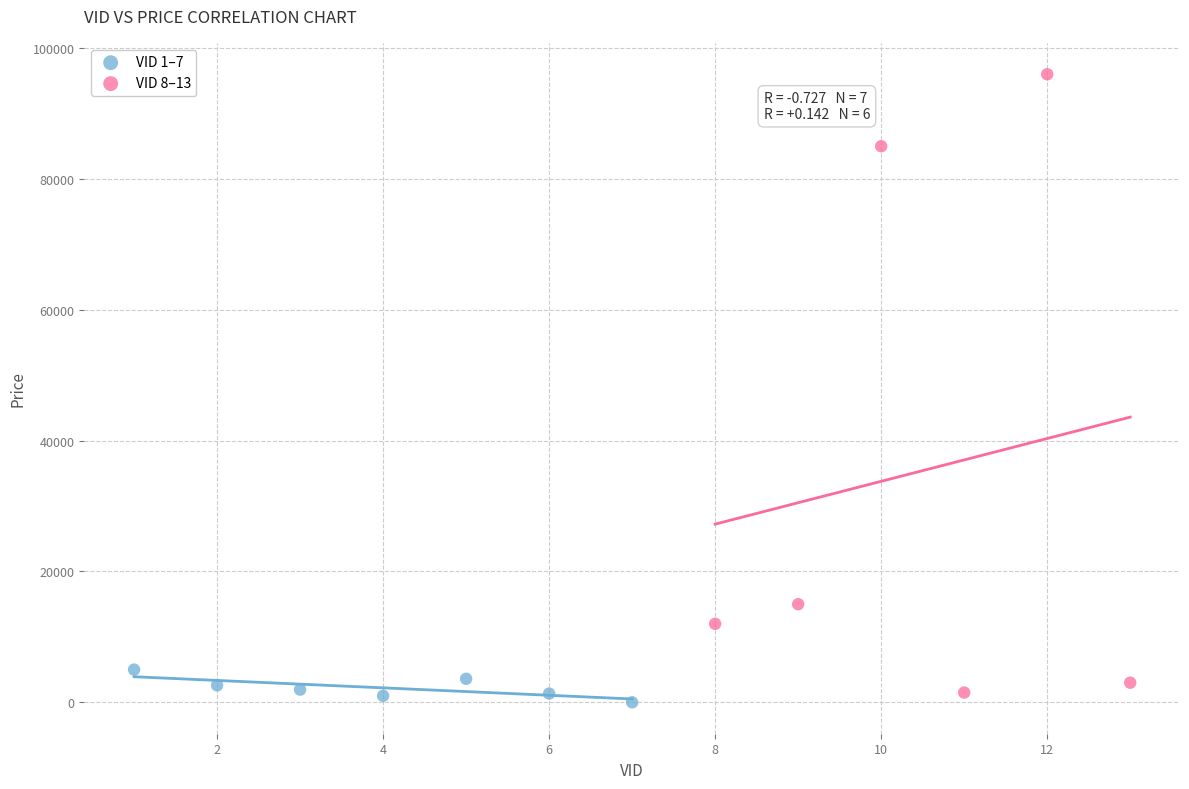

Which series has the largest Y range (max minus min)?

VID 8–13